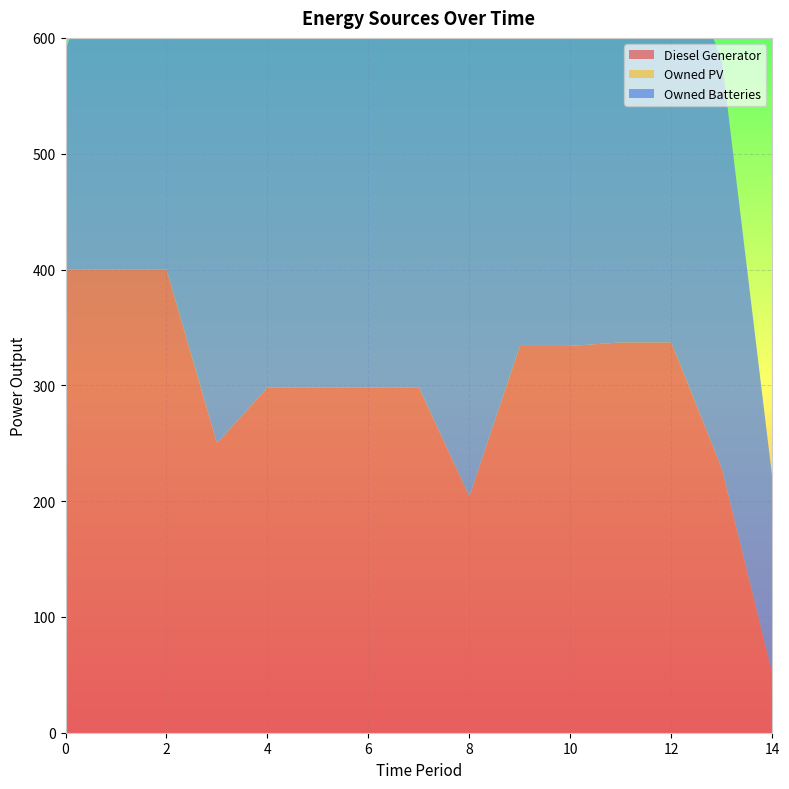

Reading left to right, list all the values displayed in this chart.

Diesel Generator: 400.0	400.0	400.0	250.0	298.0	298.0	298.0	298.0	204.0	334.0	334.0	337.0	337.0	228.0	51.0
Owned PV: 0.0	0.0	0.0	0.0	0.0	0.0	0.0	0.0	0.0	0.0	0.0	0.0	0.0	0.0	0.0
Owned Batteries: 189.0	321.0	321.0	353.0	353.0	353.0	537.0	538.0	517.0	385.0	385.0	353.0	353.0	353.0	169.0